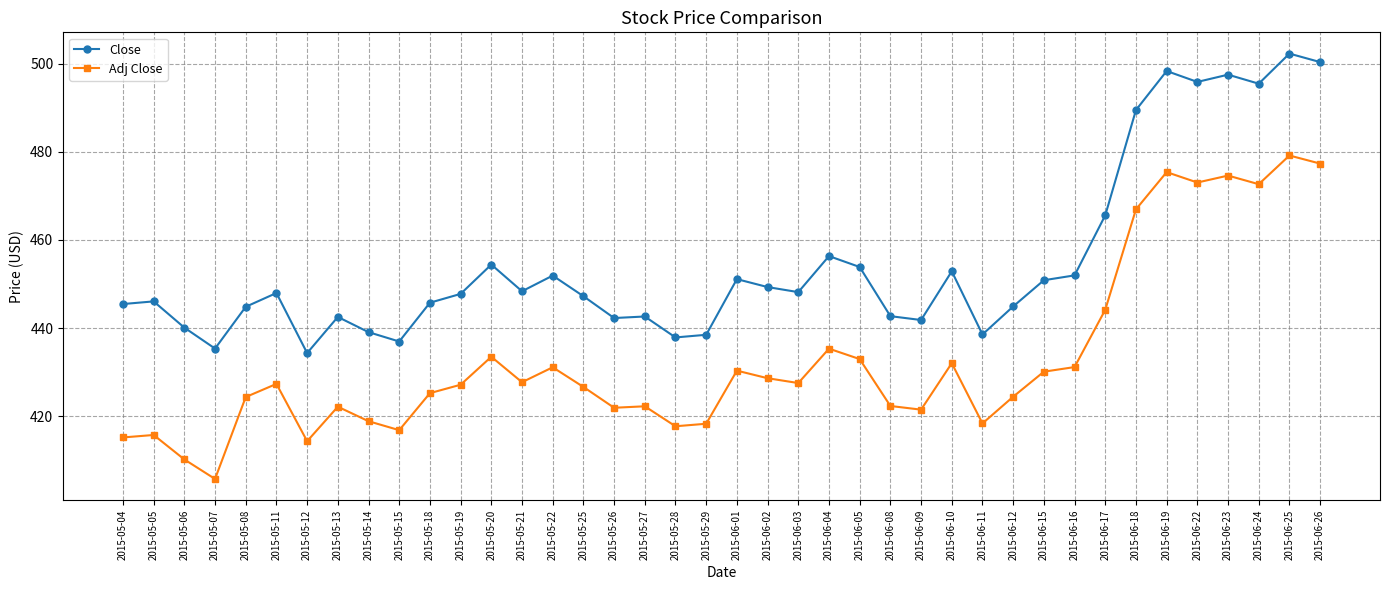

True or false: Adj Close has a value of 728.8 at 2015-06-08.

False